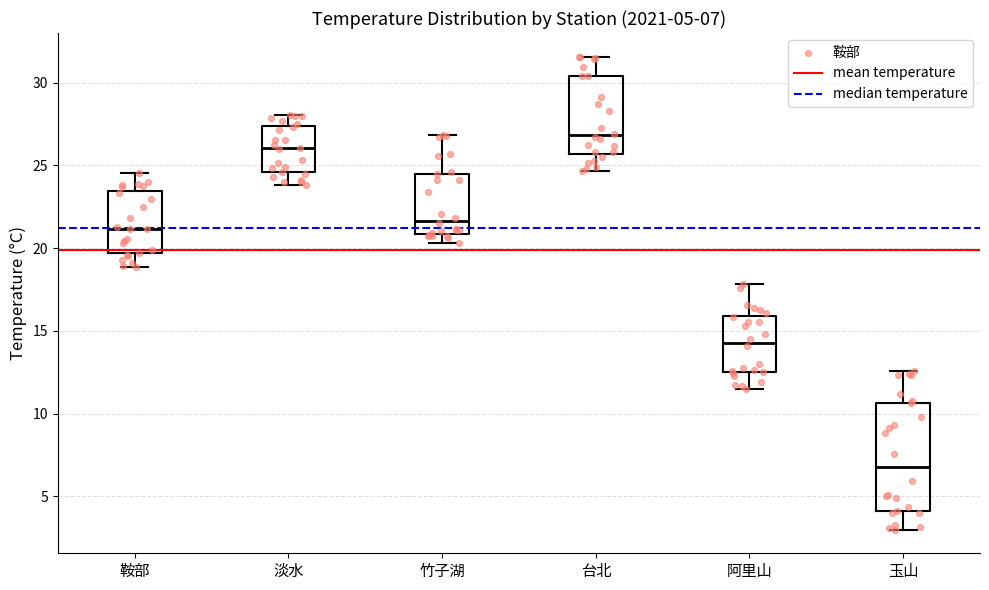

Which box's median line is the highest?

台北